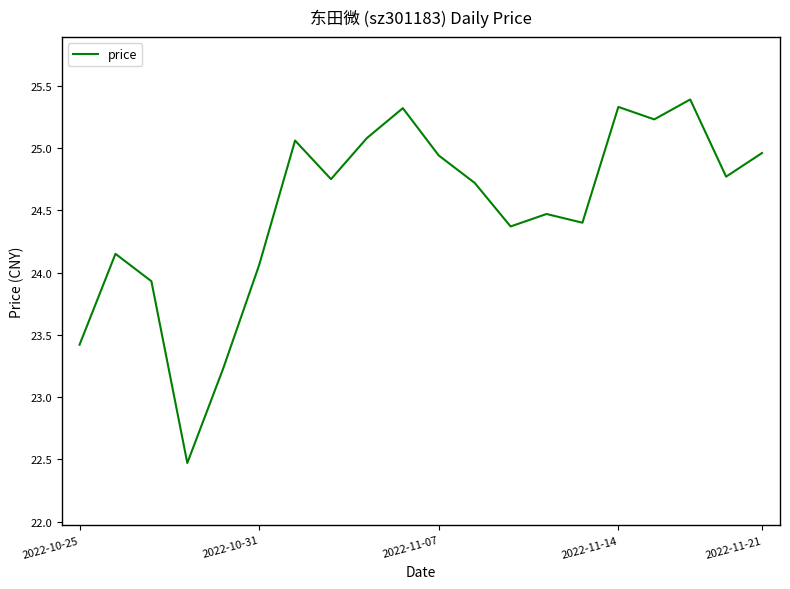

What is the greatest value displayed?

25.4